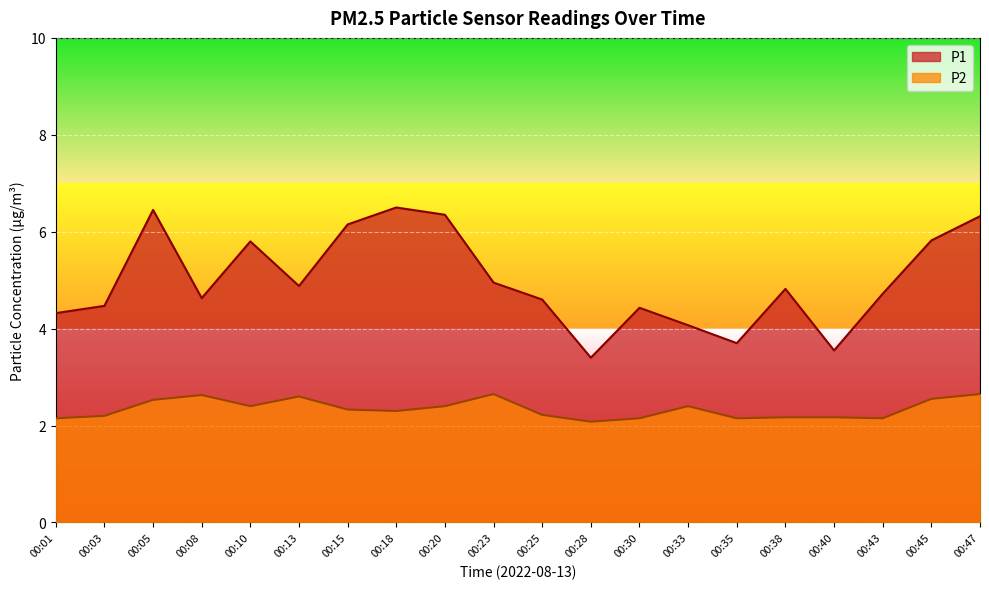

Does the chart display data point markers on the line(s)?

No